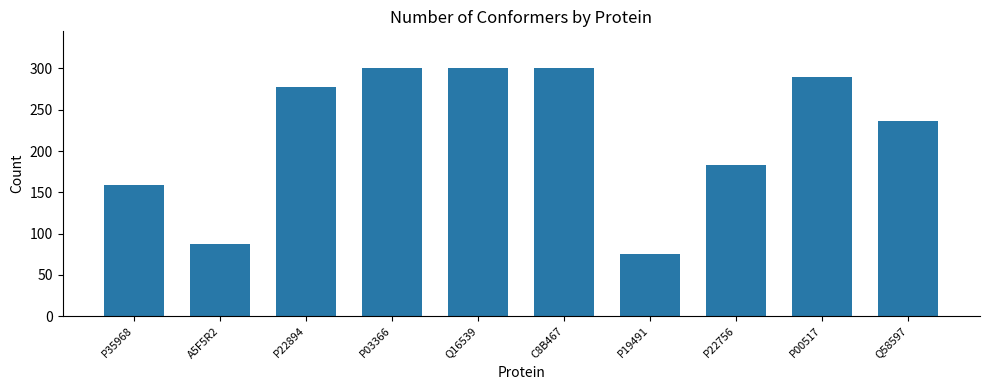

What is the change in value from C8B467 to P22756?

-117